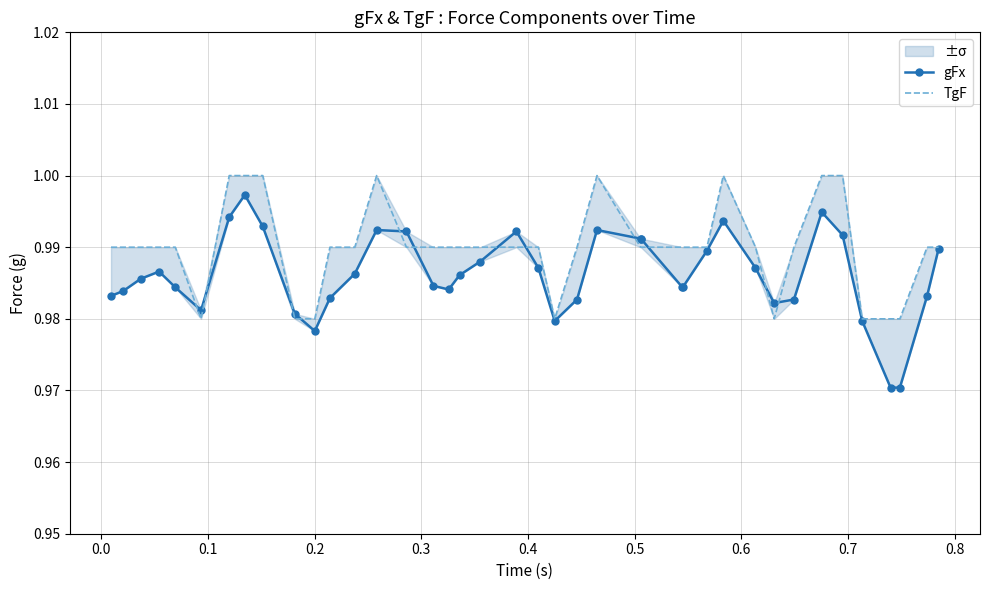

Count the TgF values in the range 0 to 1.

40